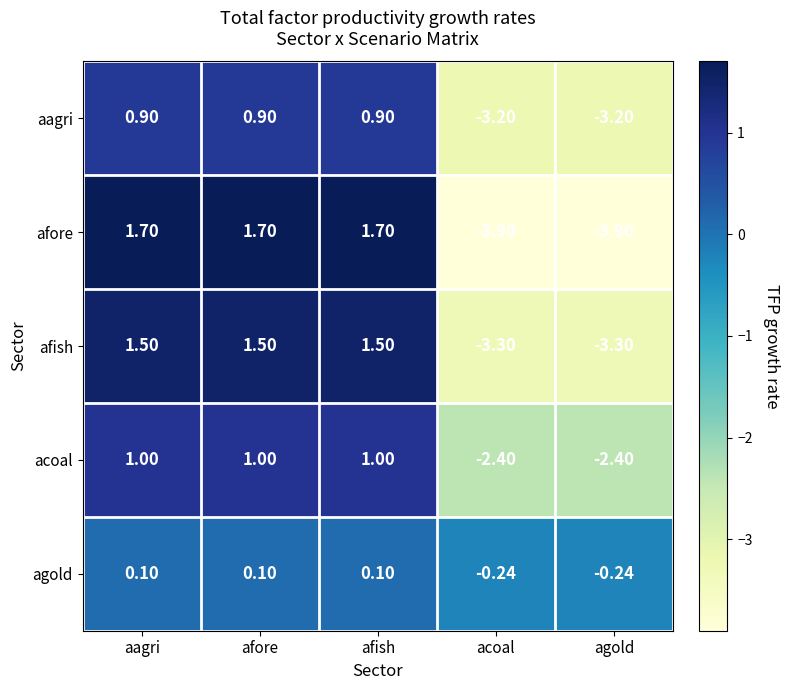

At which label does aagri first exceed 0?

aagri